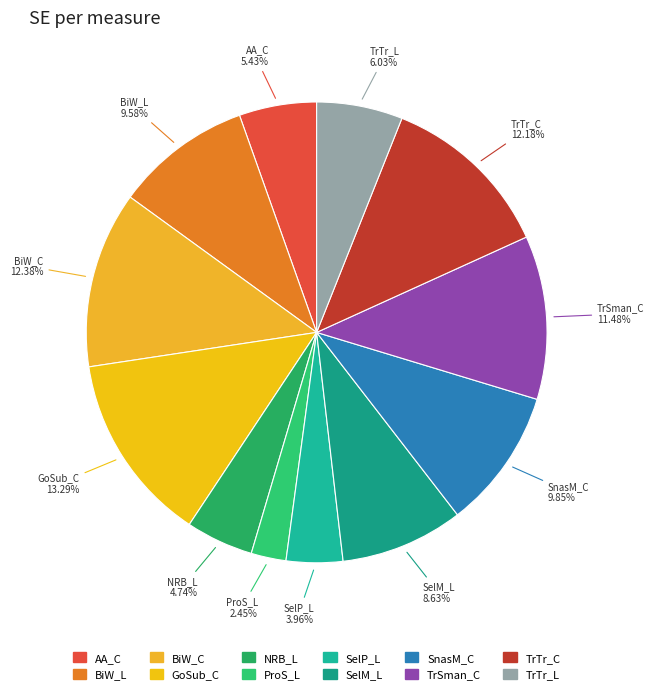

Does SelM_L represent more than half of the total?

No